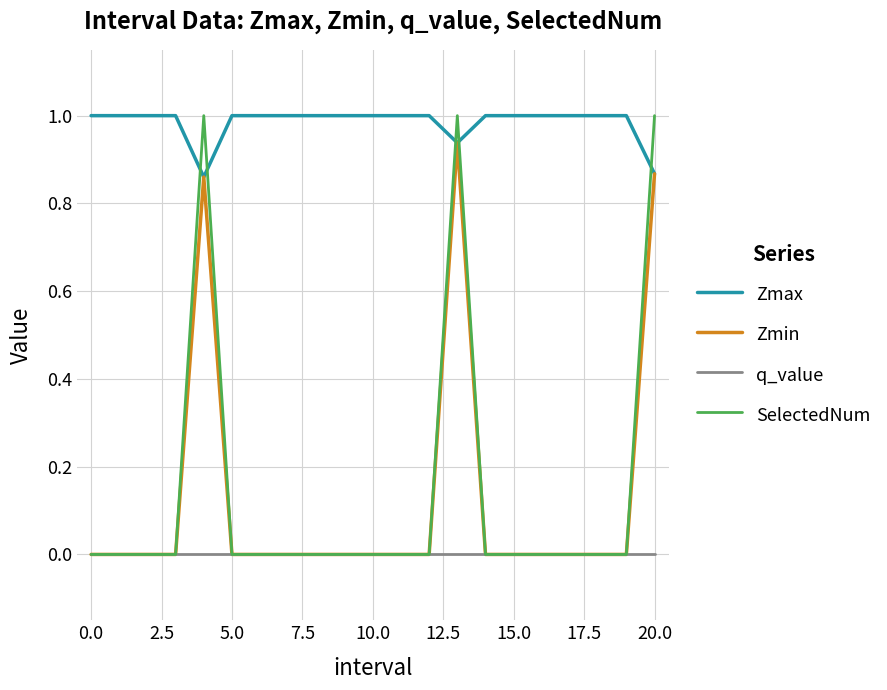

After their last crossing, which series has the higher values: Zmax or SelectedNum?

SelectedNum